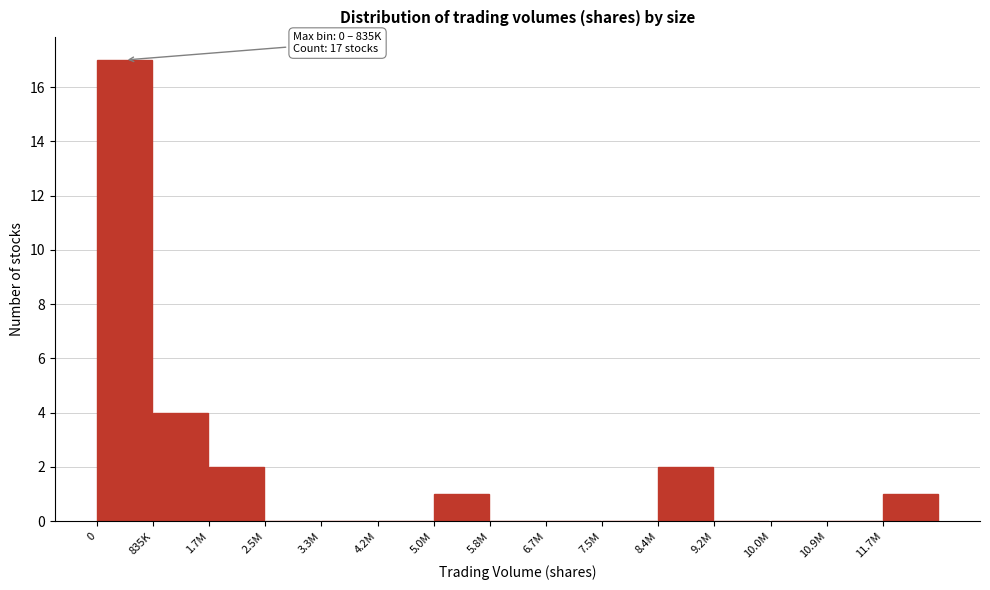

Reading left to right, list all the values displayed in this chart.

0=17	835K=4	1.7M=2	2.5M=0	3.3M=0	4.2M=0	5.0M=1	5.8M=0	6.7M=0	7.5M=0	8.4M=2	9.2M=0	10.0M=0	10.9M=0	11.7M=1